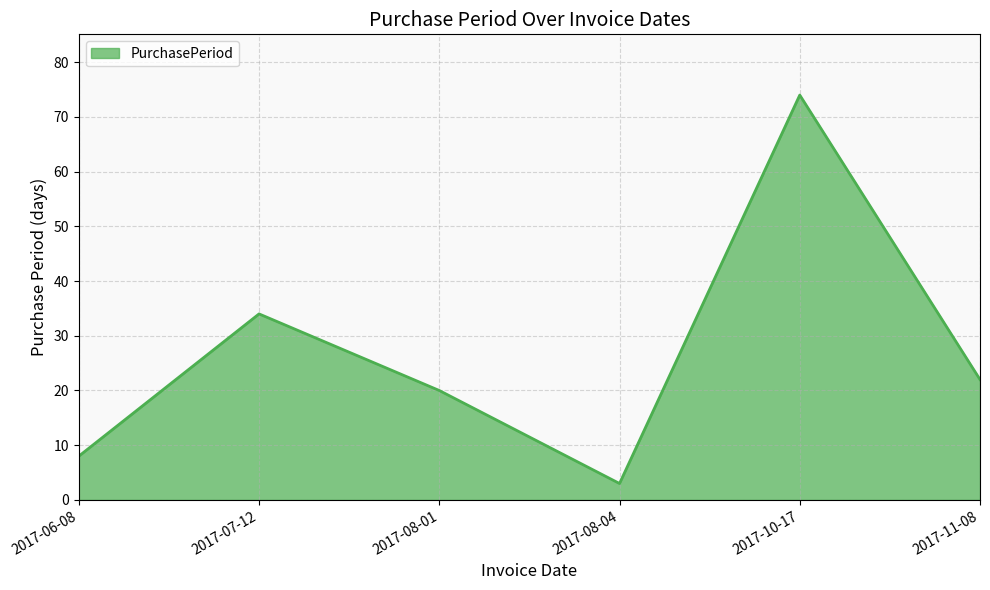

Approximately how many times larger is the value at 2017-06-08 compared to 2017-08-04?

2.7